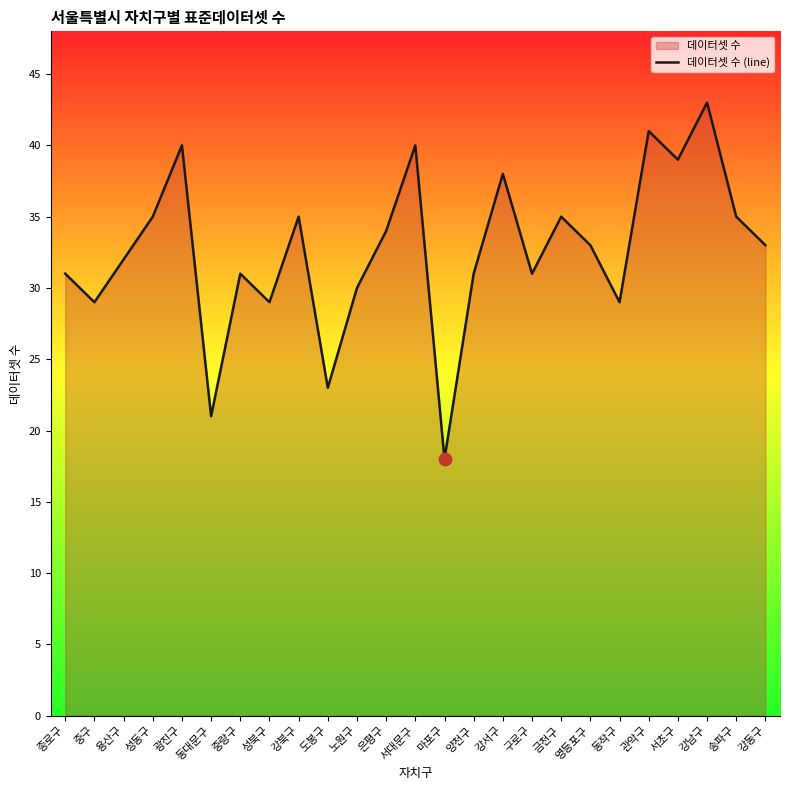

Which has a higher value, 서대문구 or 광진구?

서대문구